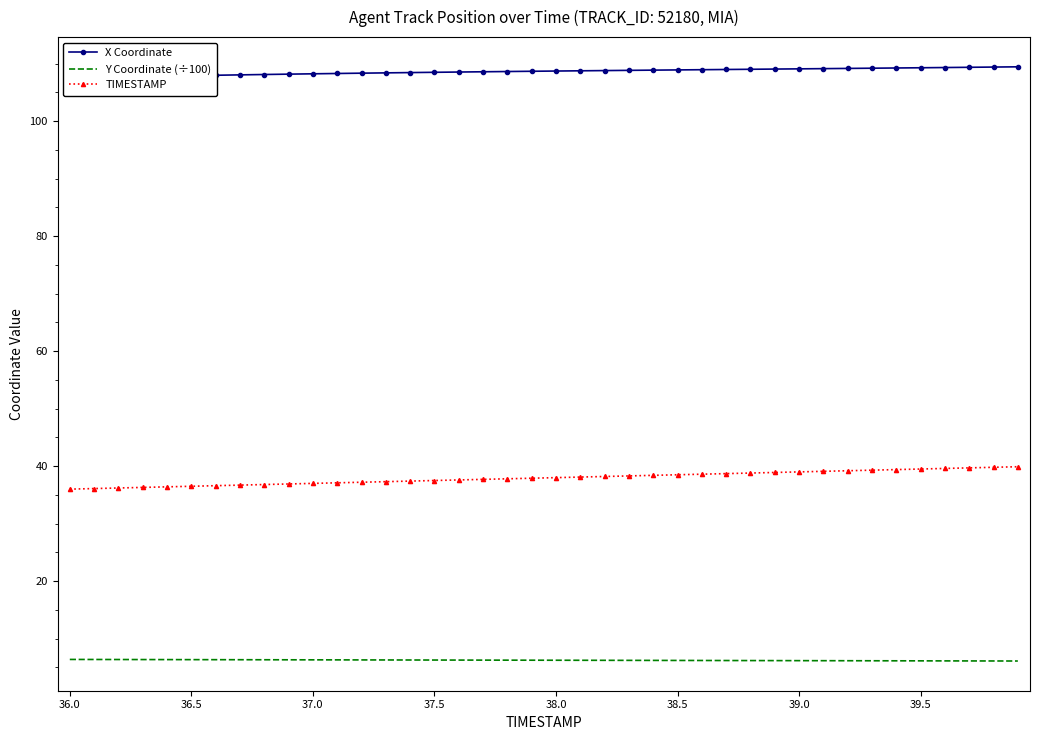

The value of TIMESTAMP at 38.5 is 56.0. True or false?

False